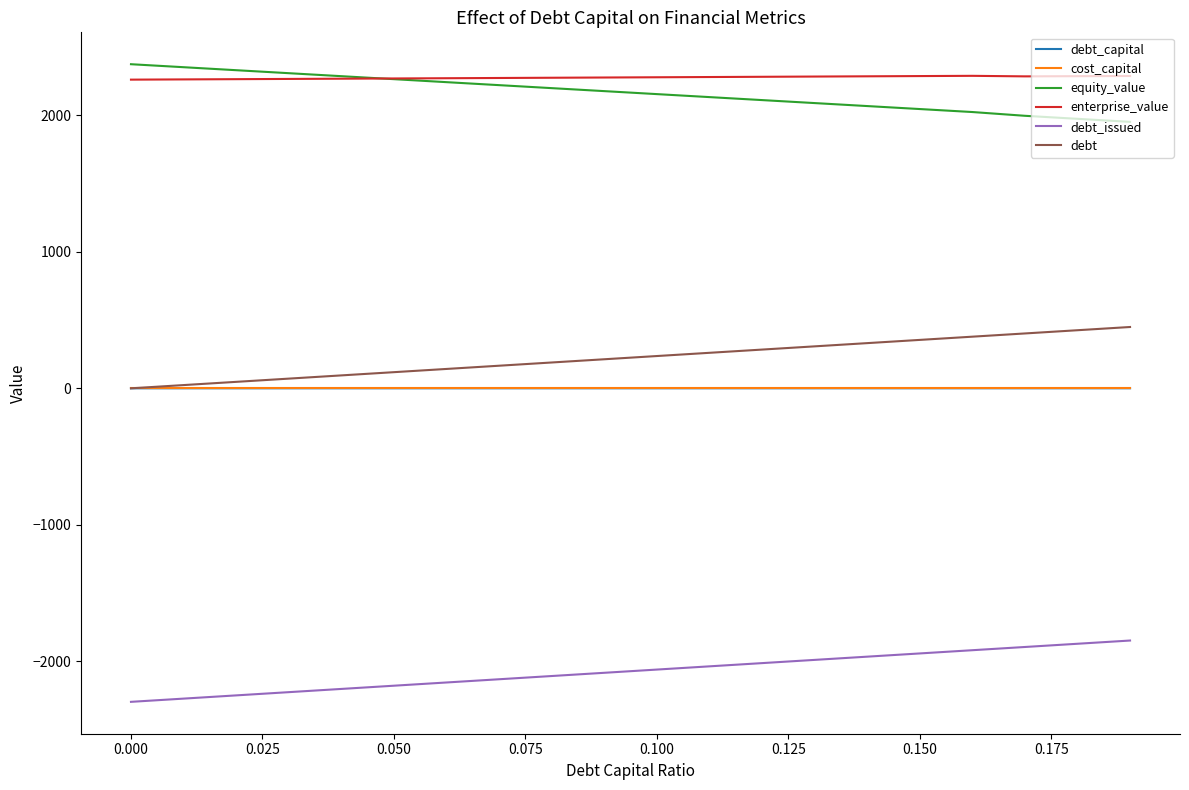

True or false: debt_issued and enterprise_value intersect in this chart.

False